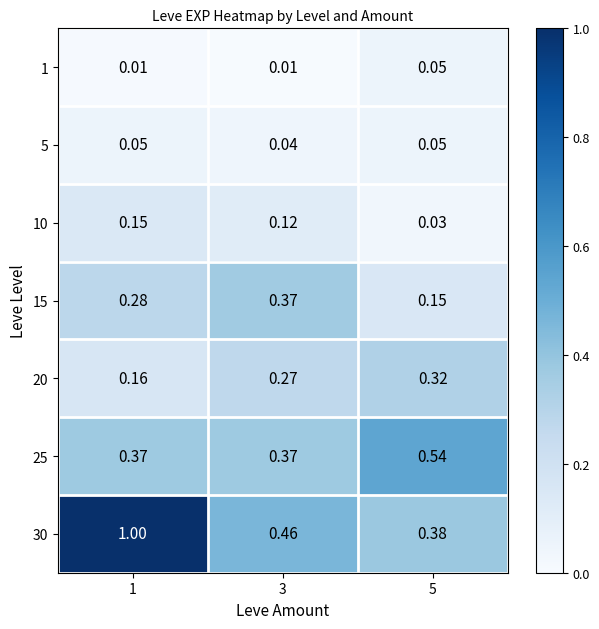

Is the value of 25 at 5 greater than the value of 20 at 1?

Yes